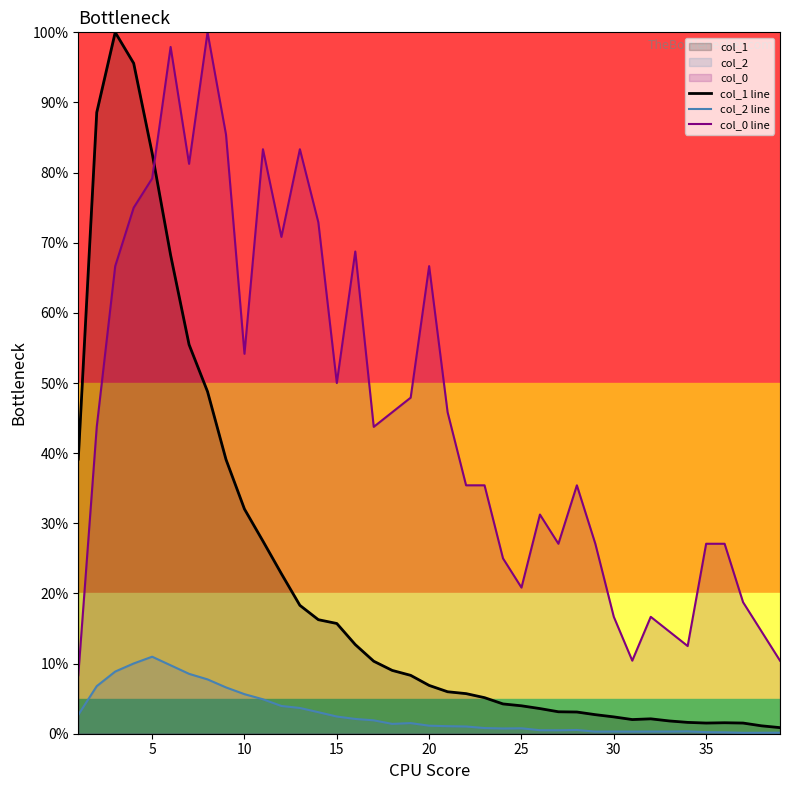

Reading left to right, what are all the values shown in this chart?

col_1 line: 0.4	0.9	1.0	1.0	0.8	0.7	0.6	0.5	0.4	0.3	0.3	0.2	0.2	0.2	0.2	0.1	0.1	0.1	0.1	0.1	0.1	0.1	0.1	0.0	0.0	0.0	0.0	0.0	0.0	0.0	0.0	0.0	0.0	0.0	0.0	0.0	0.0	0.0	0.0
col_2 line: 0.0	0.1	0.1	0.1	0.1	0.1	0.1	0.1	0.1	0.1	0.0	0.0	0.0	0.0	0.0	0.0	0.0	0.0	0.0	0.0	0.0	0.0	0.0	0.0	0.0	0.0	0.0	0.0	0.0	0.0	0.0	0.0	0.0	0.0	0.0	0.0	0.0	0.0	0.0
col_0 line: 0.1	0.4	0.7	0.8	0.8	1.0	0.8	1.0	0.9	0.5	0.8	0.7	0.8	0.7	0.5	0.7	0.4	0.5	0.5	0.7	0.5	0.4	0.4	0.2	0.2	0.3	0.3	0.4	0.3	0.2	0.1	0.2	0.1	0.1	0.3	0.3	0.2	0.1	0.1